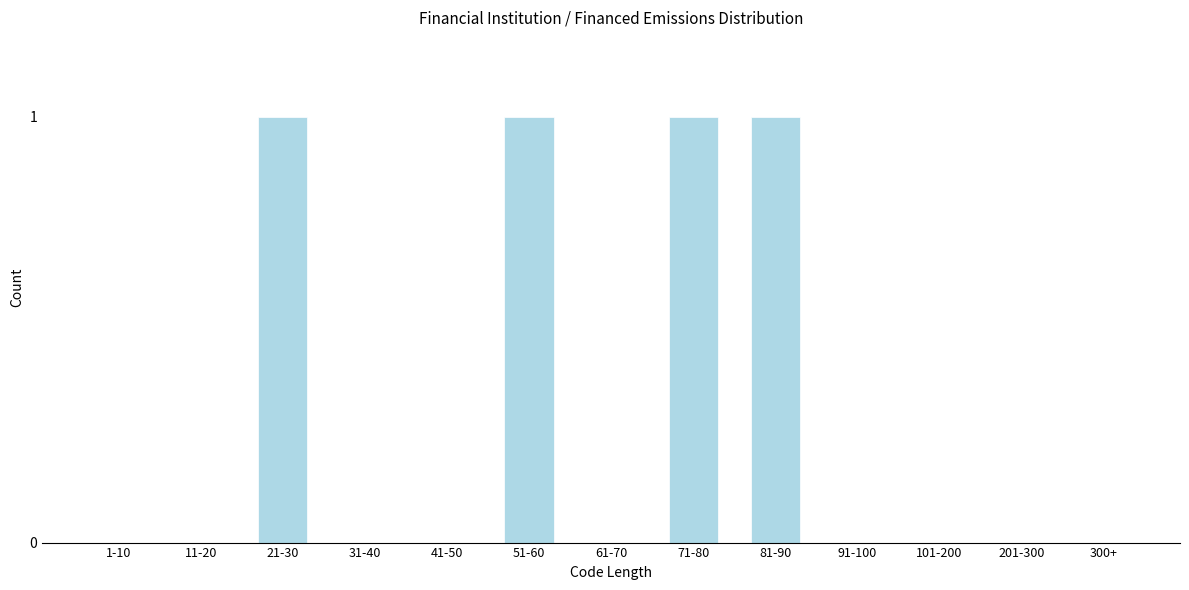

Reading right to left, extract all data points from this chart.

300+=0	201-300=0	101-200=0	91-100=0	81-90=1	71-80=1	61-70=0	51-60=1	41-50=0	31-40=0	21-30=1	11-20=0	1-10=0